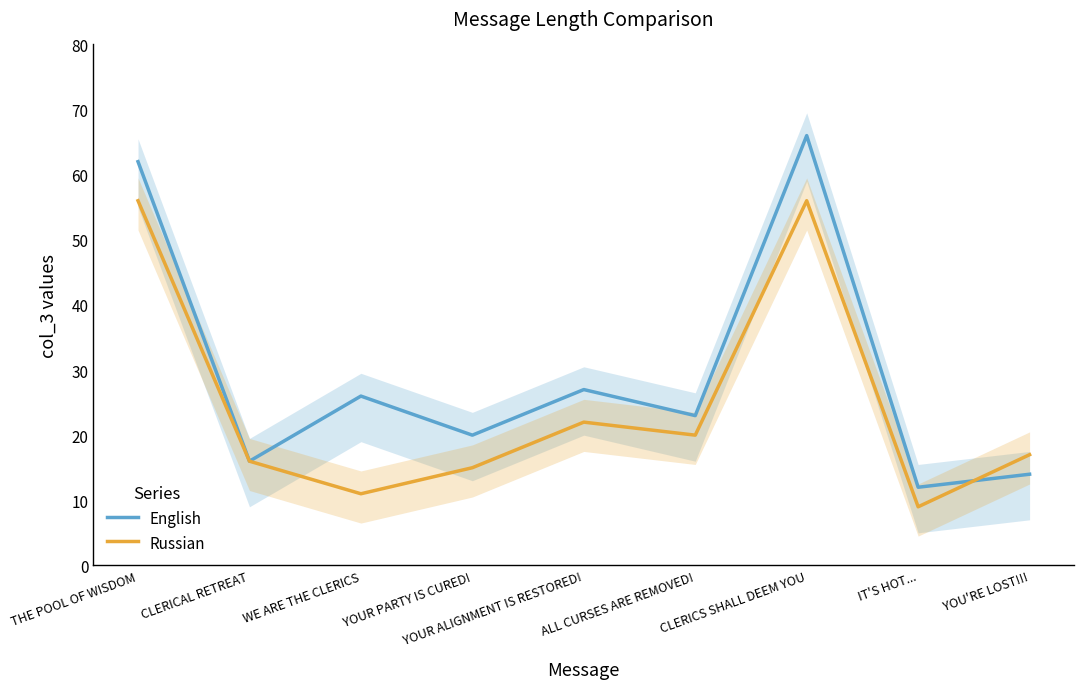

Between which two adjacent categories do Russian and English first intersect?

IT'S HOT... and YOU'RE LOST!!!